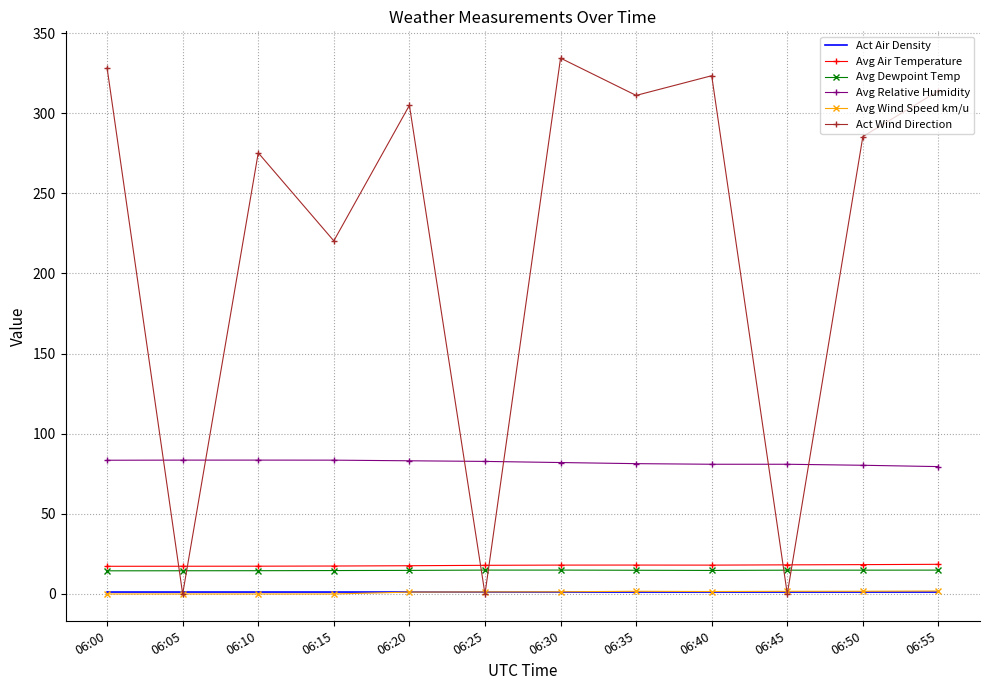

At how many categories does at least one series exceed 19?

12